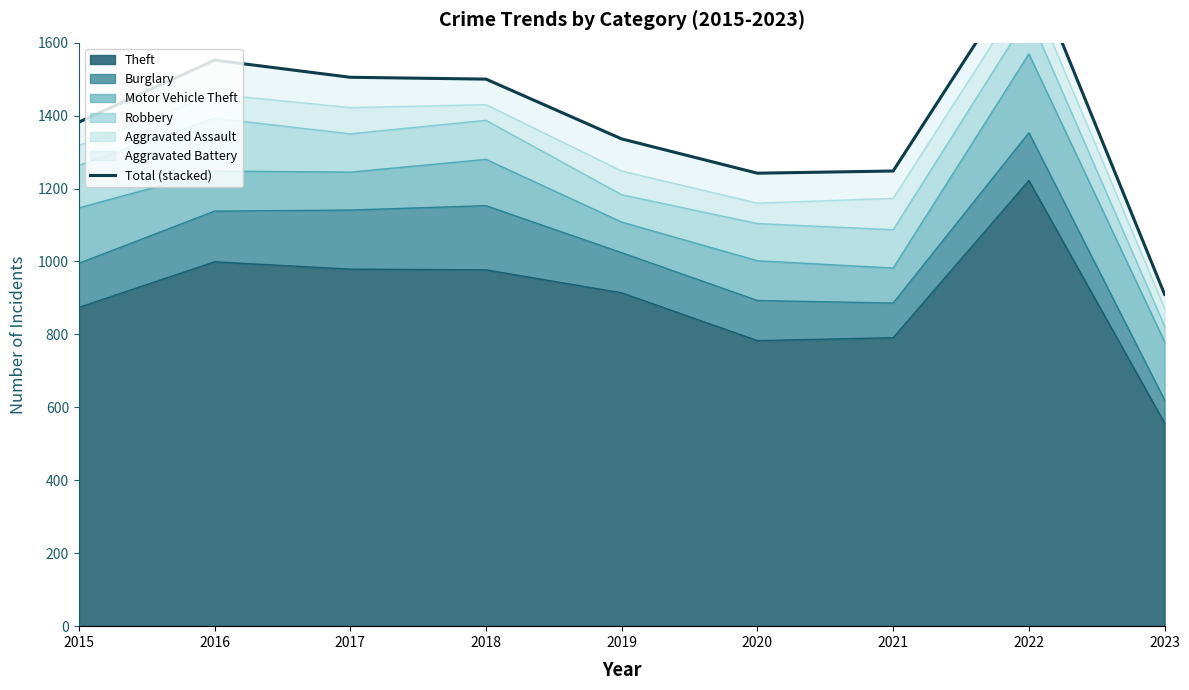

What is the difference between the maximum and minimum values?

914